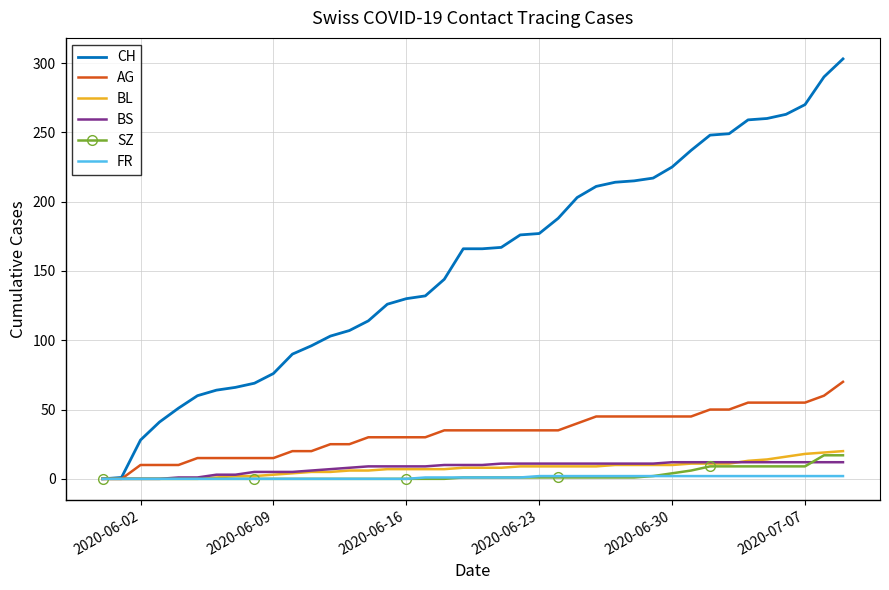

Which series has the largest total across all categories?

CH